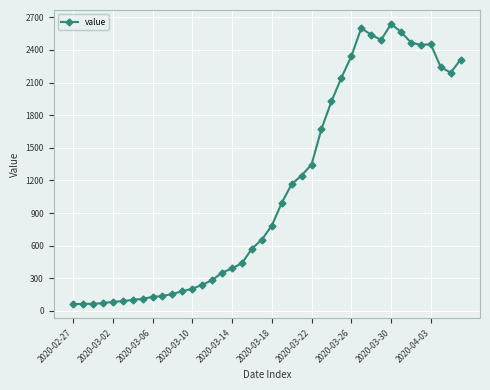

What is the value of the 30th point from the left?

2600